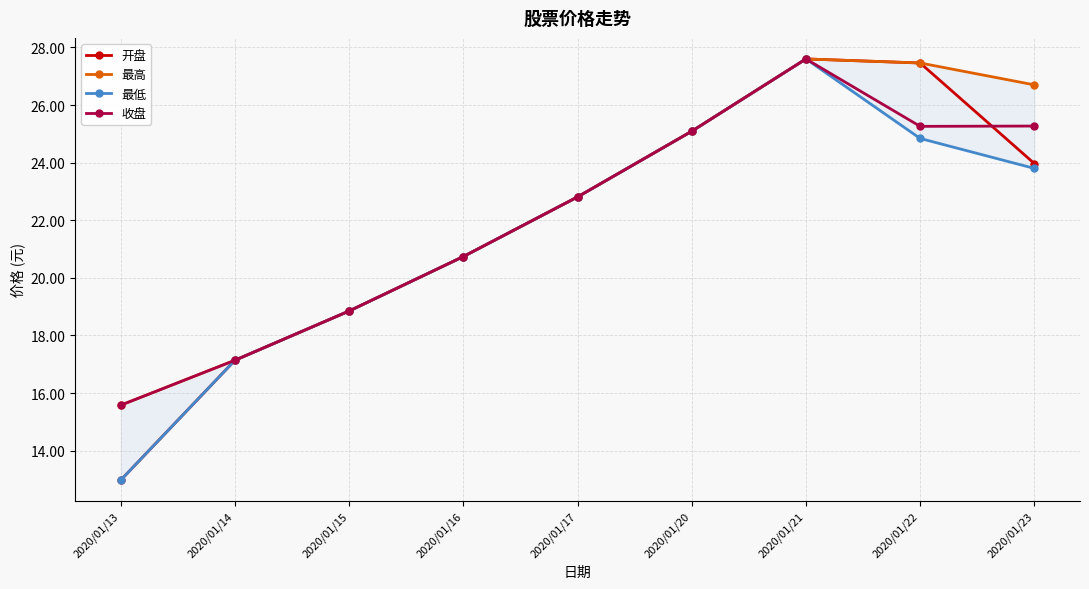

Is it true that 最低 equals 30.6 at 2020/01/14?

False